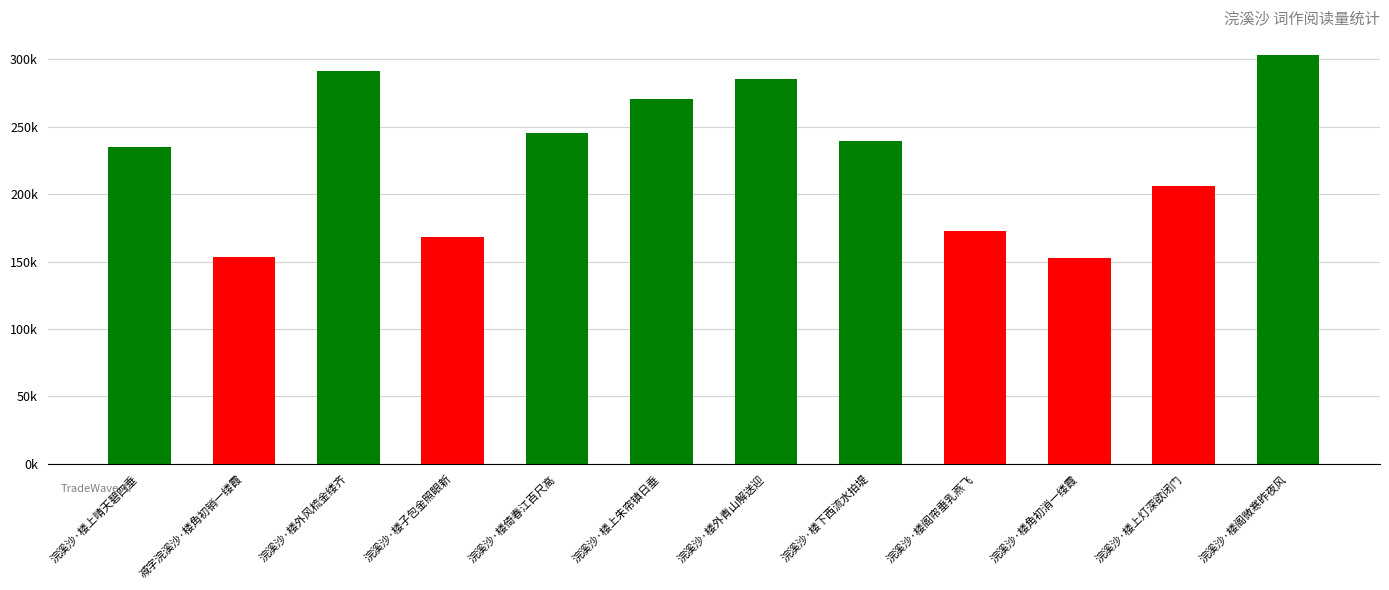

Reading left to right, list all the values displayed in this chart.

234653	153185	291227	167877	245047	270295	285229	239458	172819	152556	205731	303520